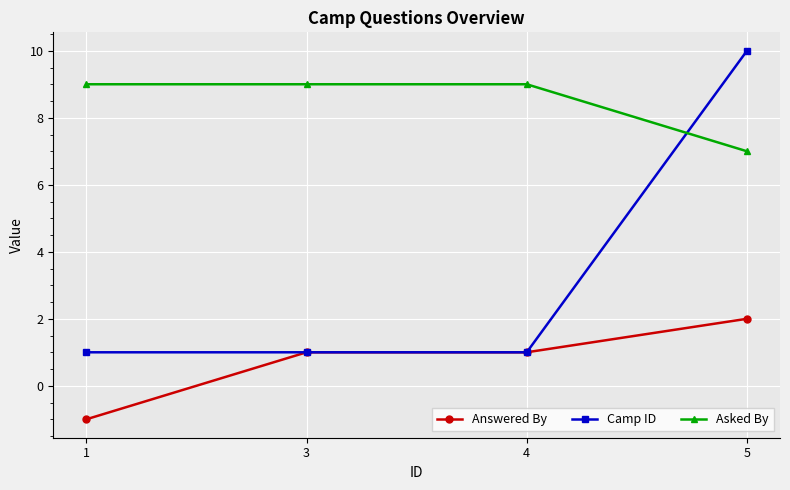

True or false: Camp ID has a value of 2 at 4.

False